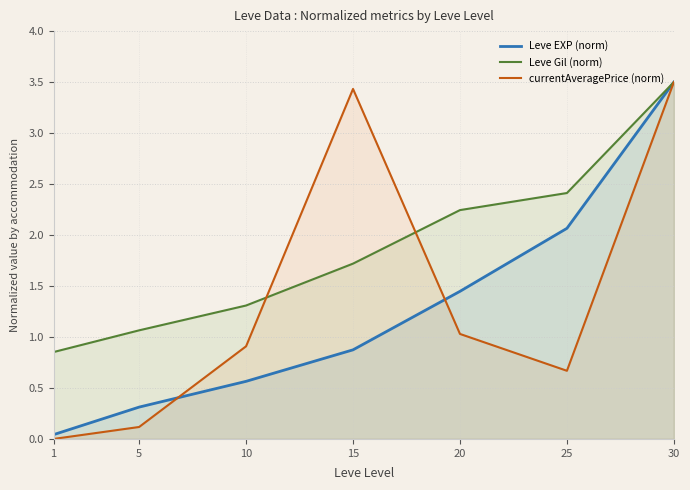

What is the difference between the maximum and minimum values in the Leve Gil (norm) series?

2.6